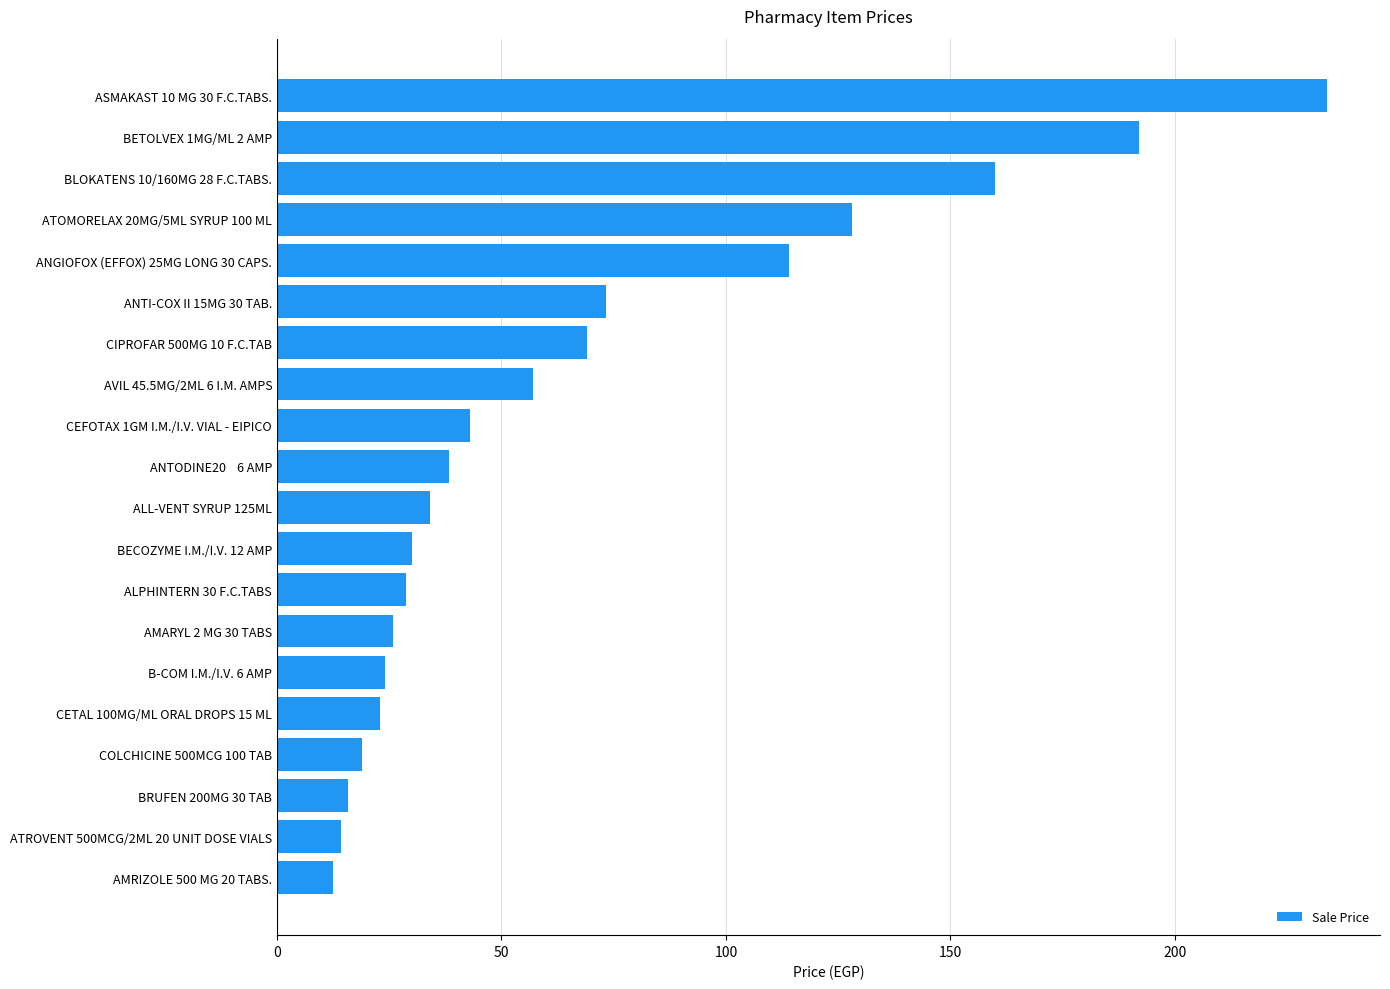

What is the smallest value displayed?

12.5